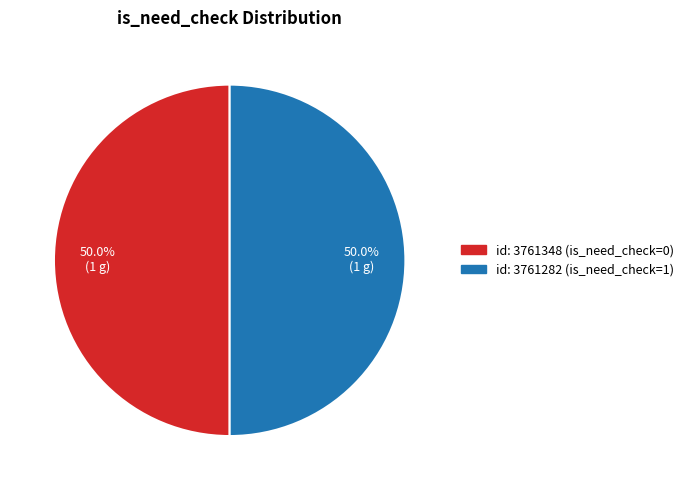

To the nearest percent, what is the difference between the id: 3761348 (is_need_check=0) and id: 3761282 (is_need_check=1) slice percentages?

0%